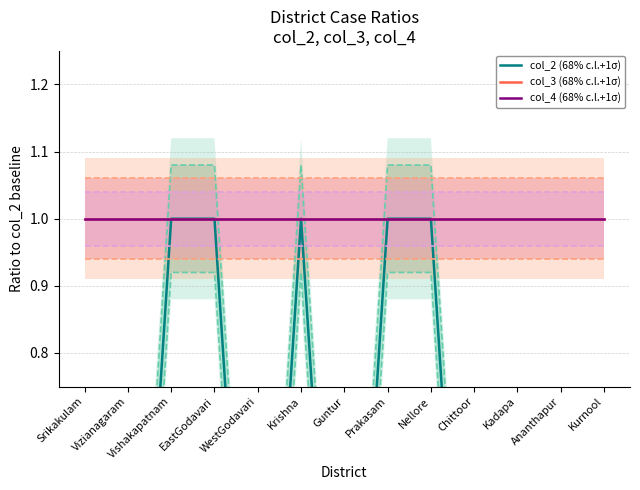

What are all the series names shown in the legend?

col_2 (68% c.l.+1σ), col_3 (68% c.l.+1σ), col_4 (68% c.l.+1σ)